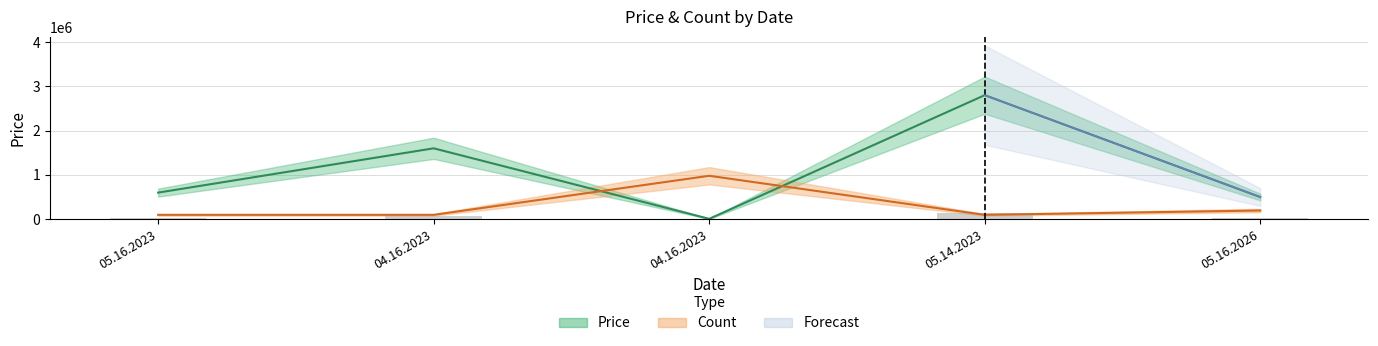

What is the value of the Price bar at the 4th from the left?

2800000.0